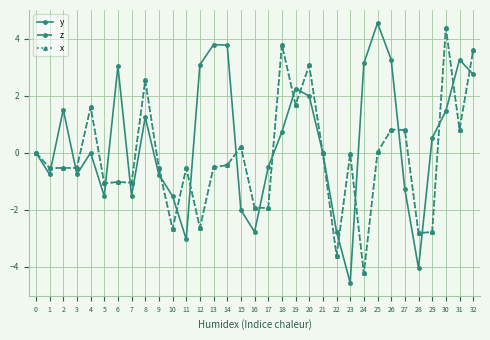

Read the z value at 14.

-0.4